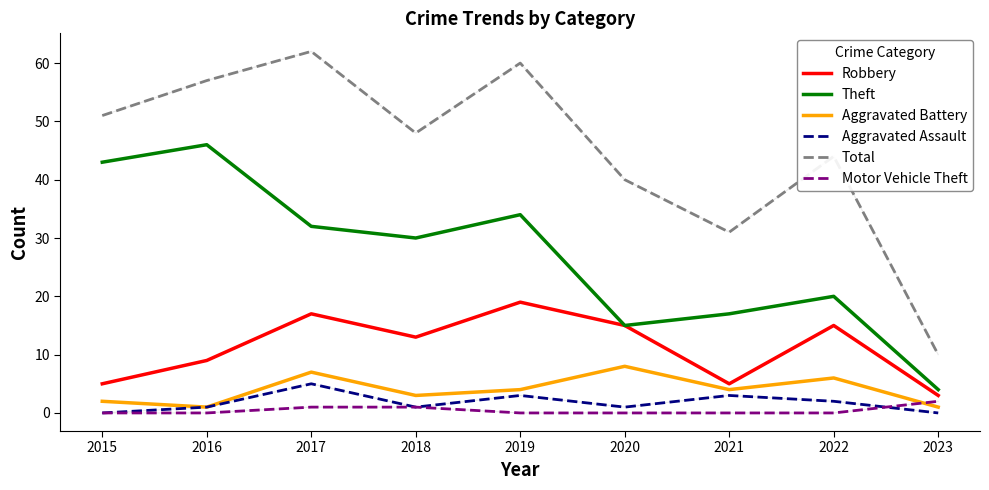

What is the spread (max minus min) of values at 2021?

31